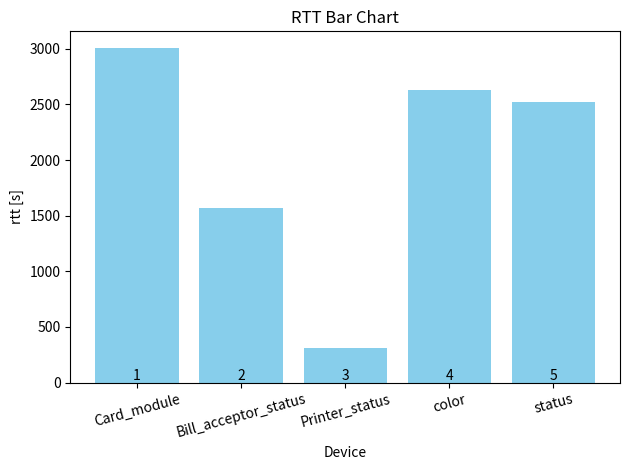

The chart shows a value of 2523.8 at status. True or false?

True